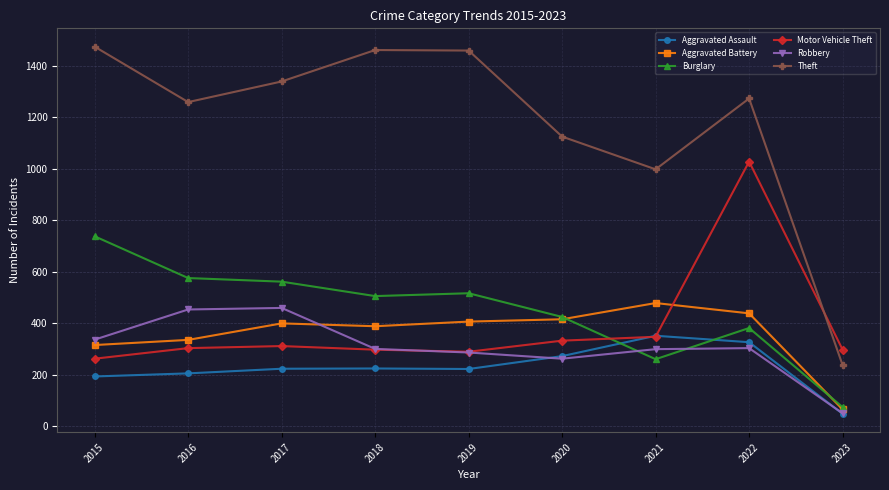

Between 2015 and 2020, which series saw the biggest shift?

Theft